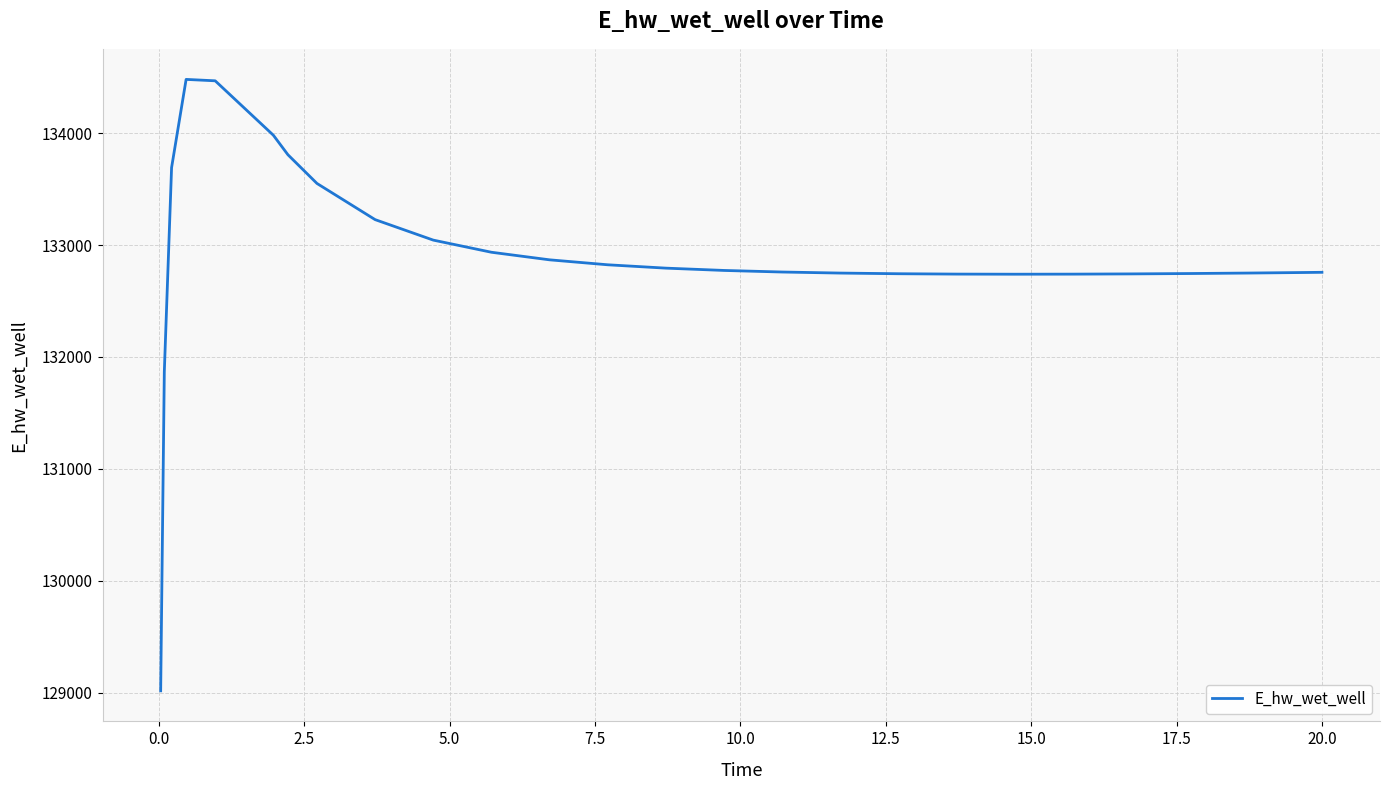

What is the sum of all values?

3455555.0